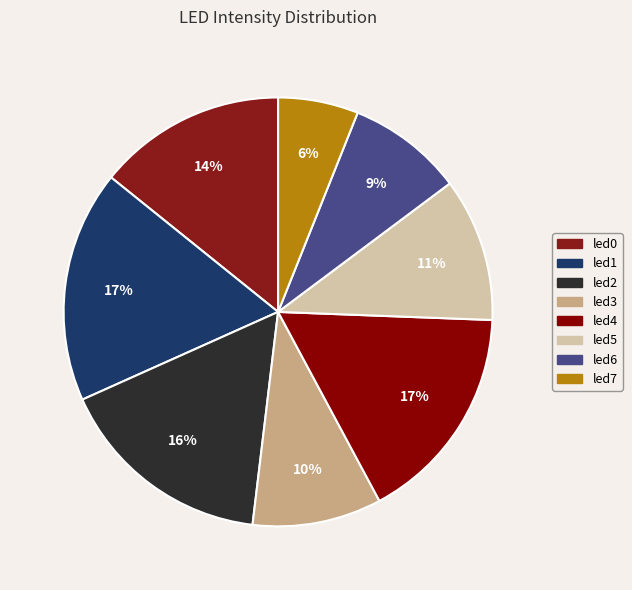

To the nearest percent, what percentage of the pie is led0?

14%